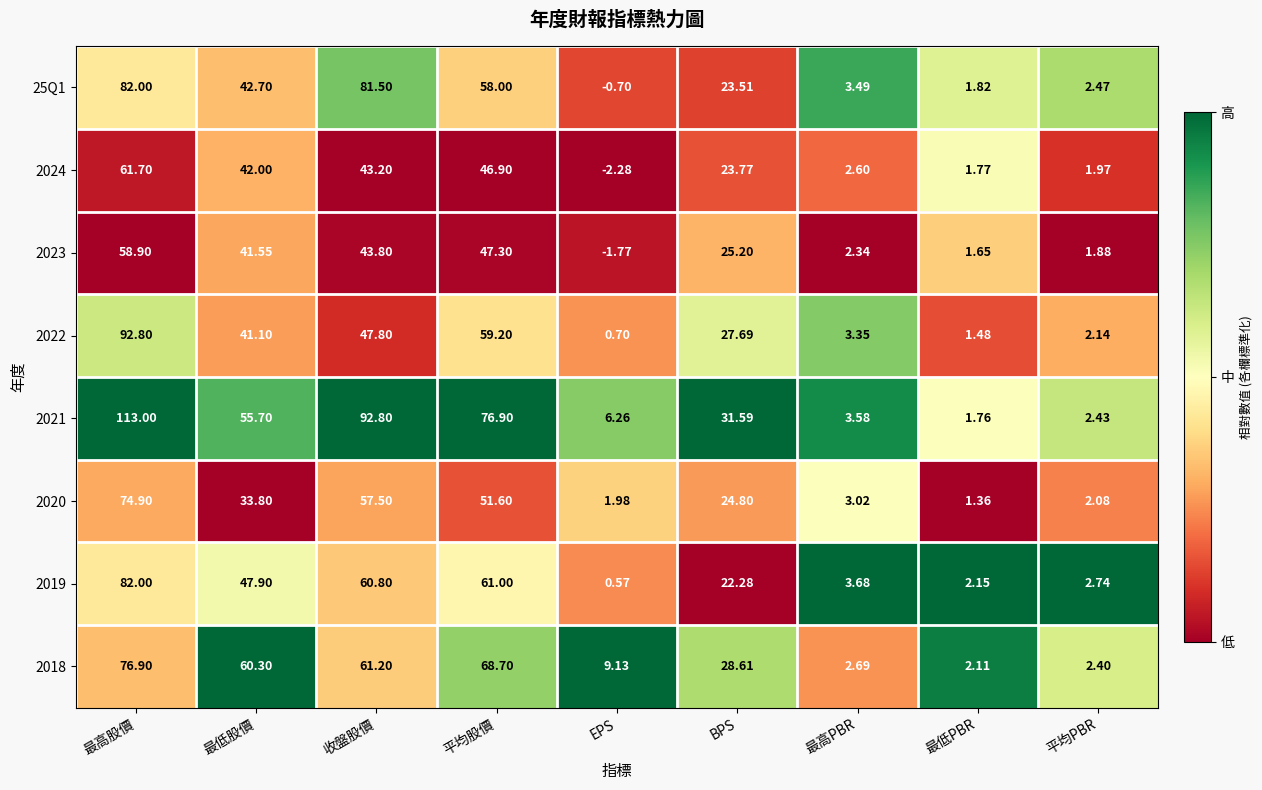

Rank the categories by 2022 value from lowest to highest.

EPS, 最低PBR, 平均PBR, 最高PBR, BPS, 最低股價, 收盤股價, 平均股價, 最高股價